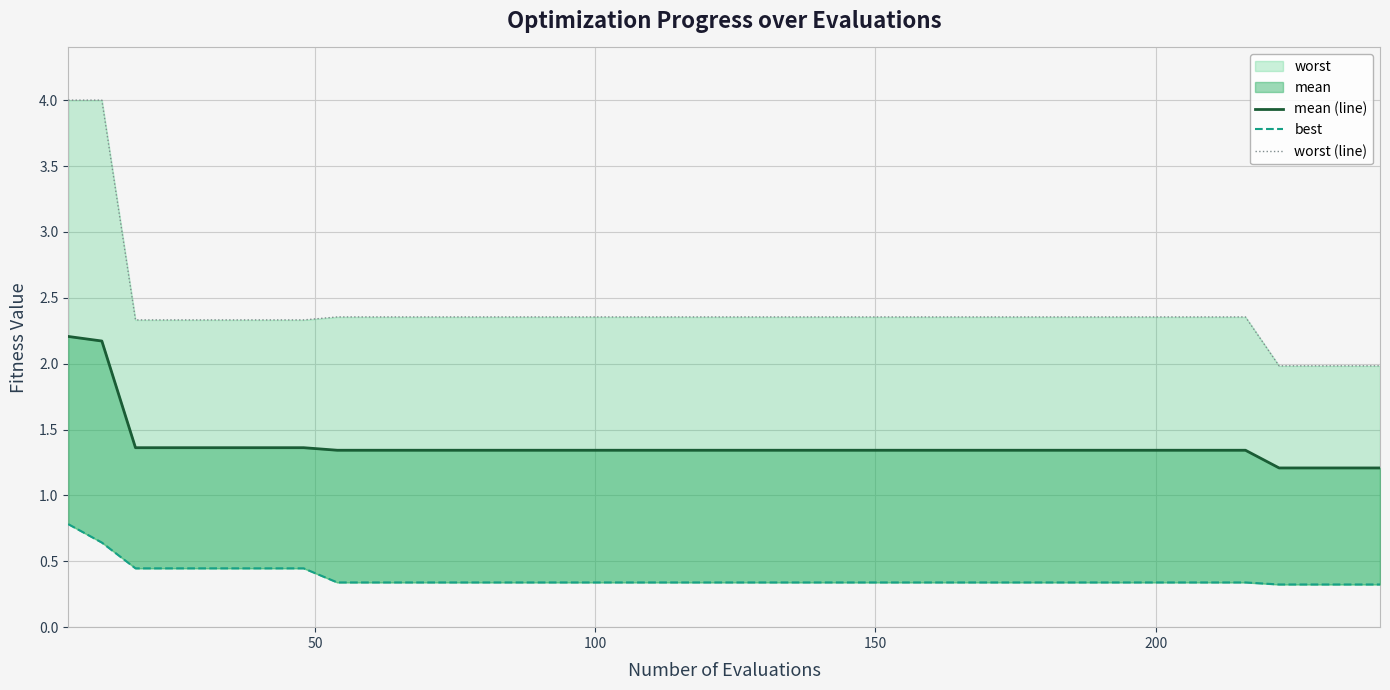

What is the difference between the maximum and minimum values in the best series?

0.5